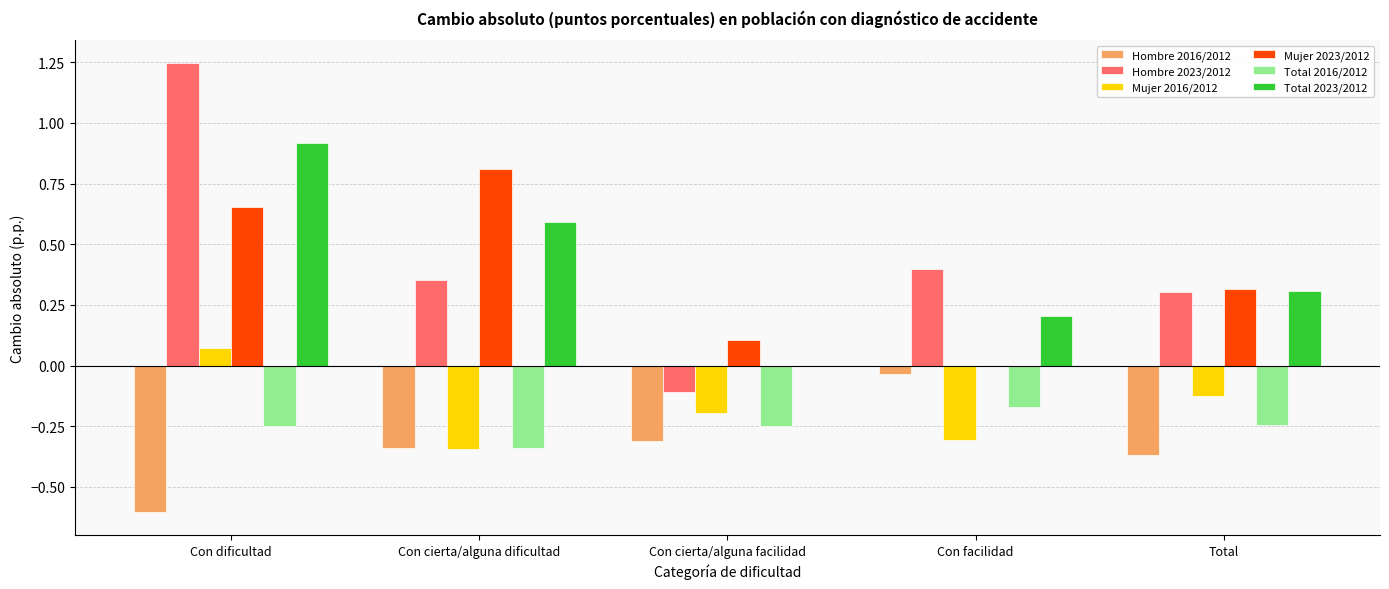

How many groups of bars are there?

5